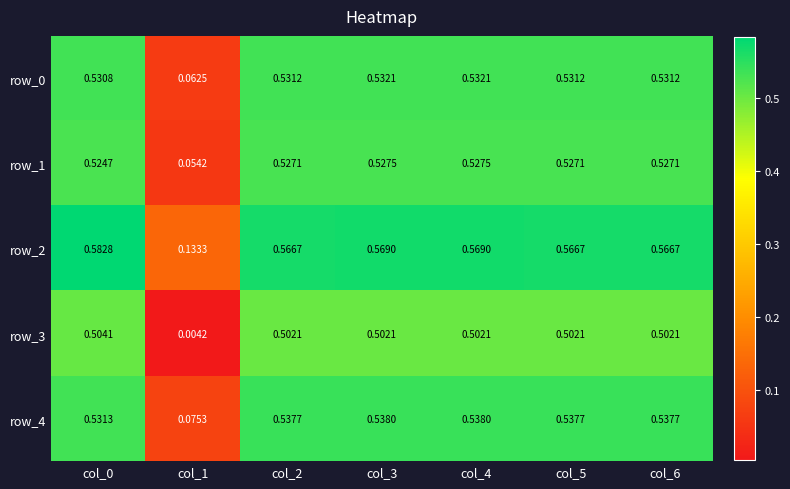

Is the value of row_0 at col_2 greater than the value of row_3 at col_0?

Yes